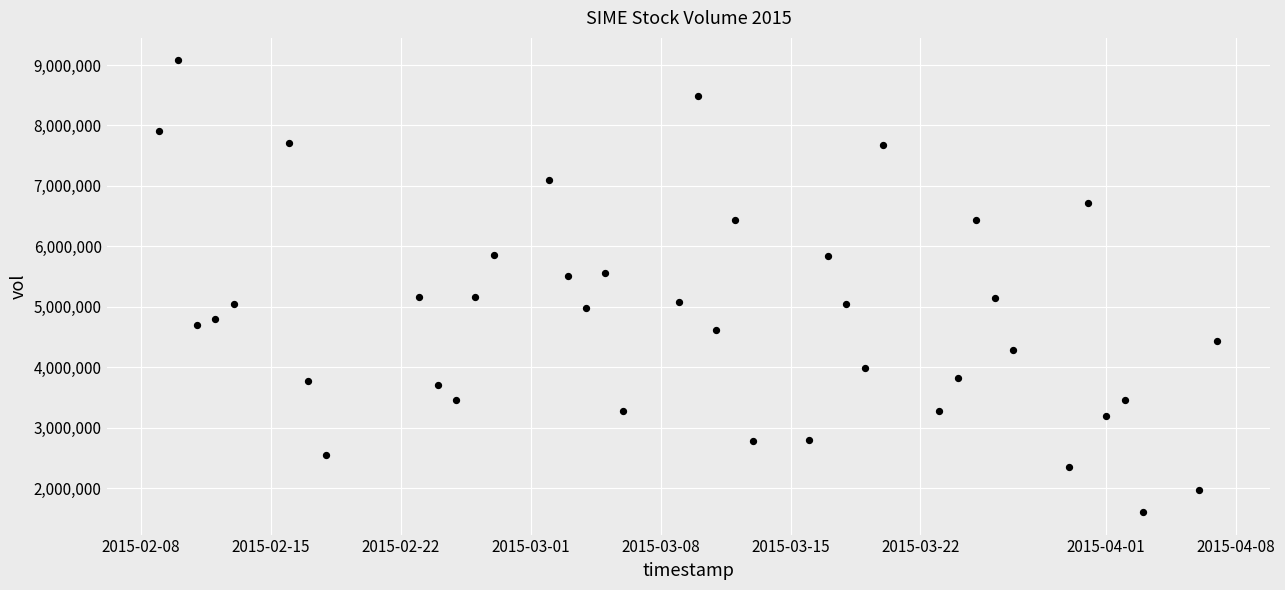

What is the range of Y values (max minus min)?

7469800